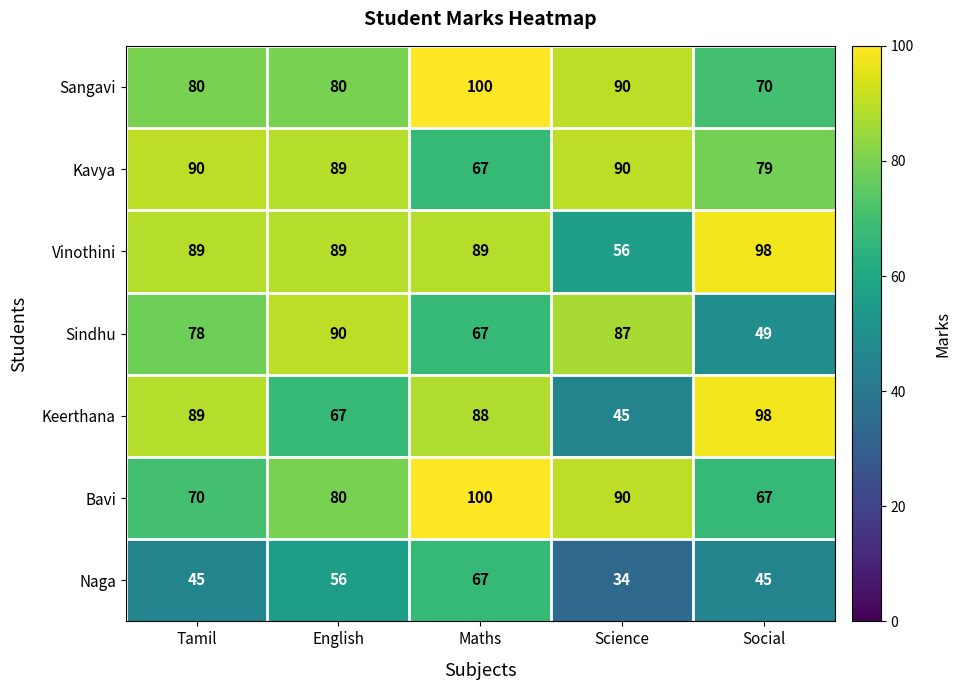

The value of Sangavi at English is 80. True or false?

True